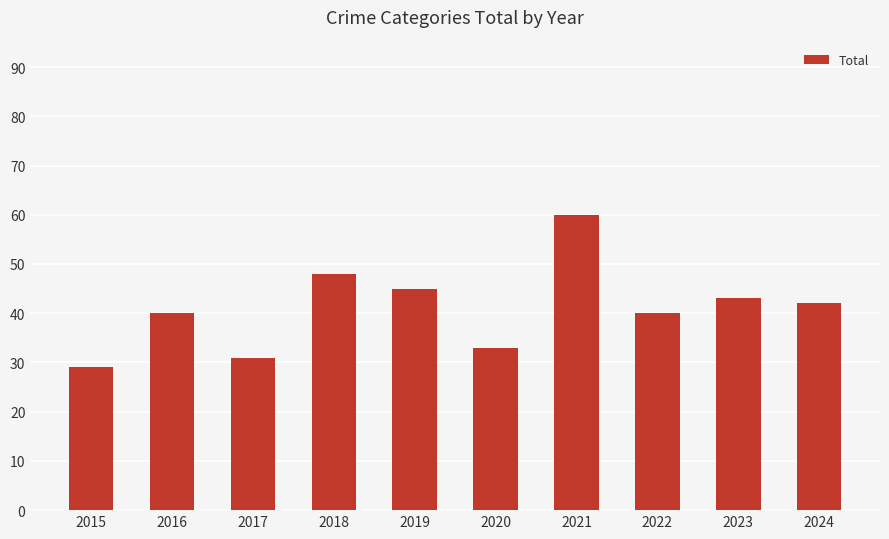

Which category has the highest value across all series?

2021